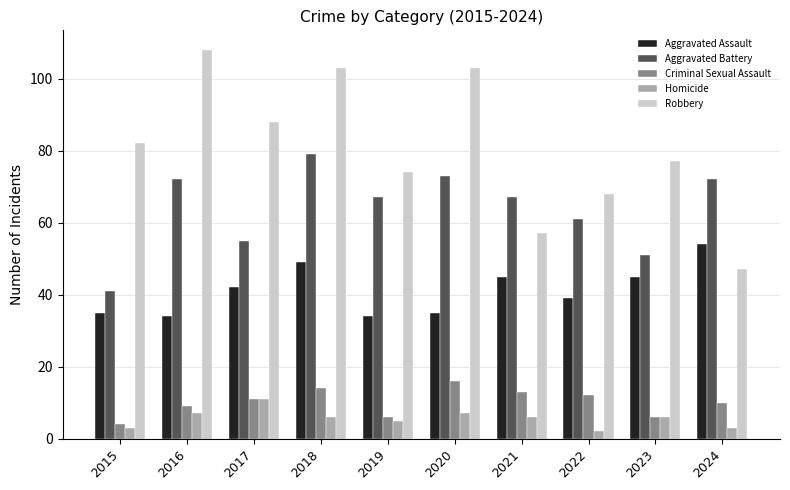

What are all the series names shown in the legend?

Aggravated Assault, Aggravated Battery, Criminal Sexual Assault, Homicide, Robbery